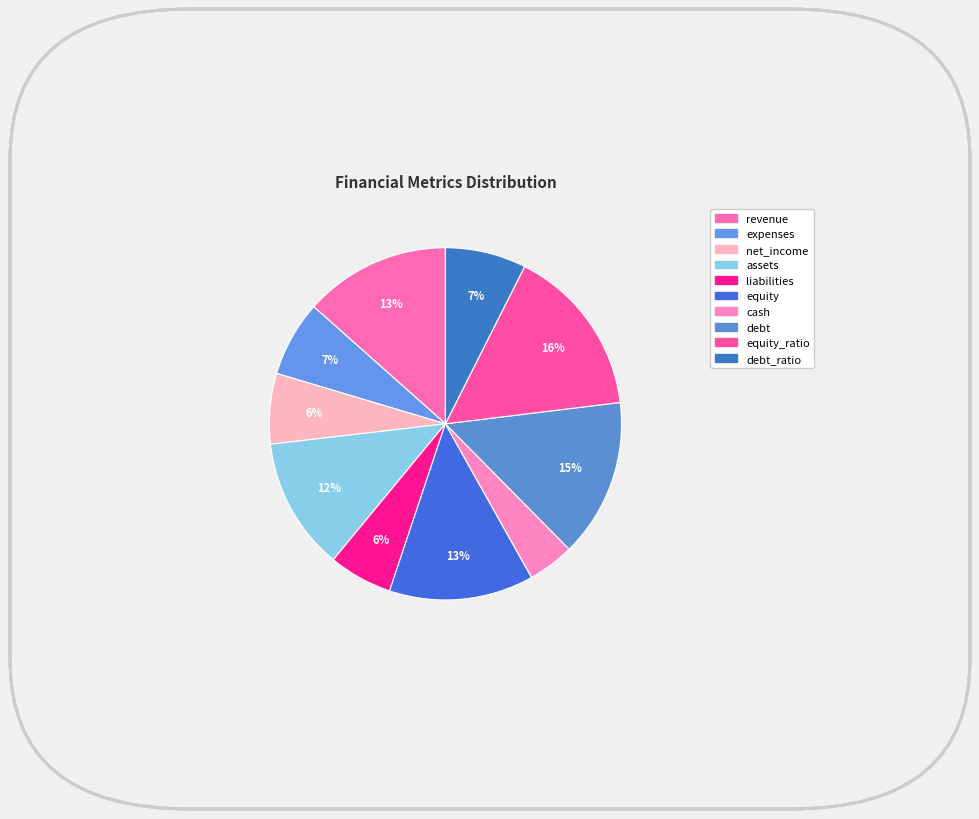

Count the number of slices in the pie.

10